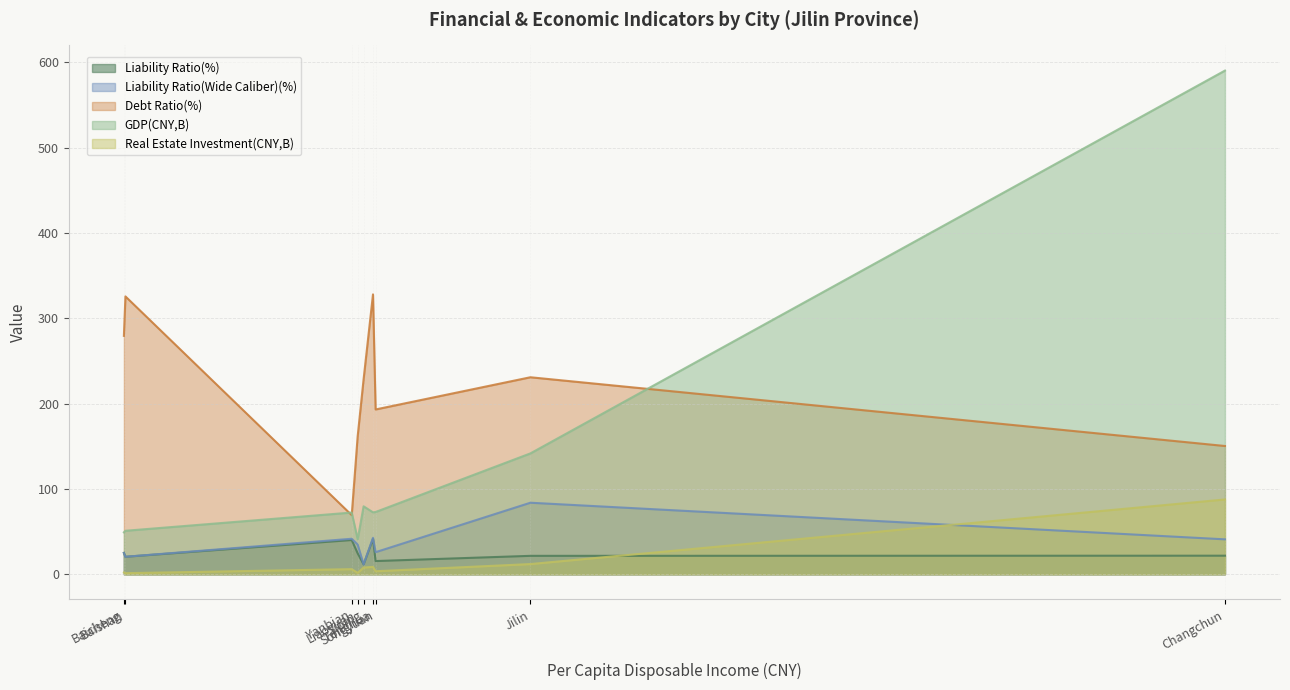

The Liability Ratio(%) series shows 16.3 at Liaoyuan. True or false?

False